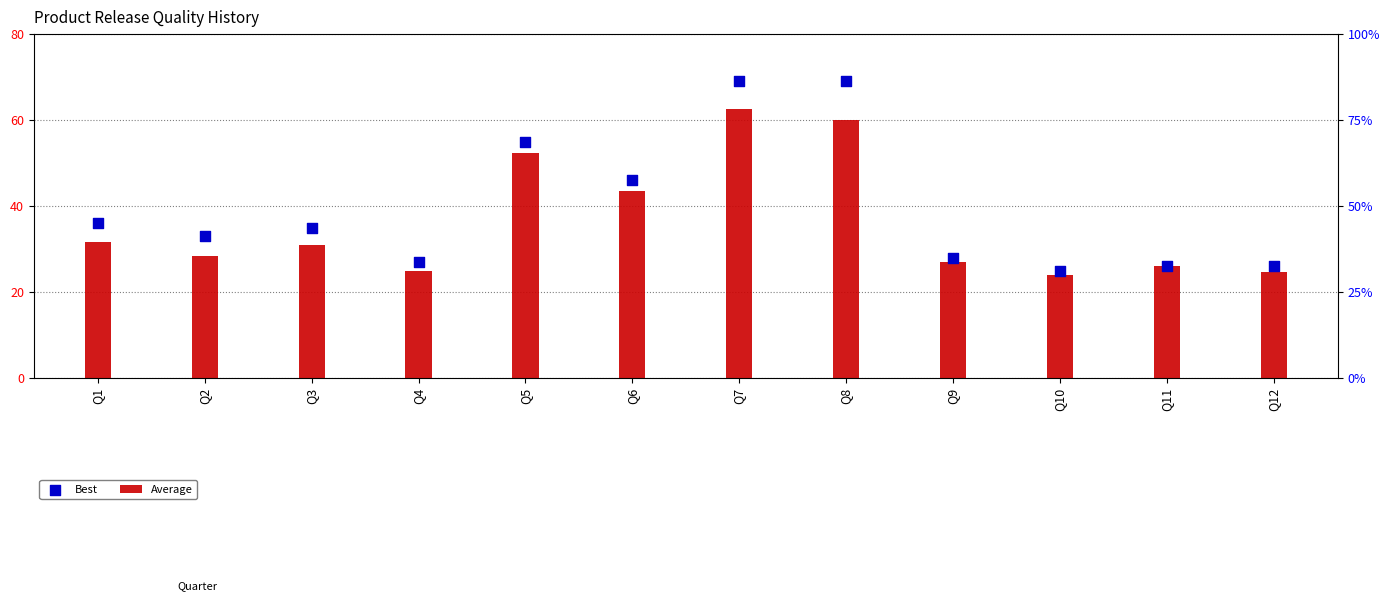

Which series has the largest total across all categories?

Best